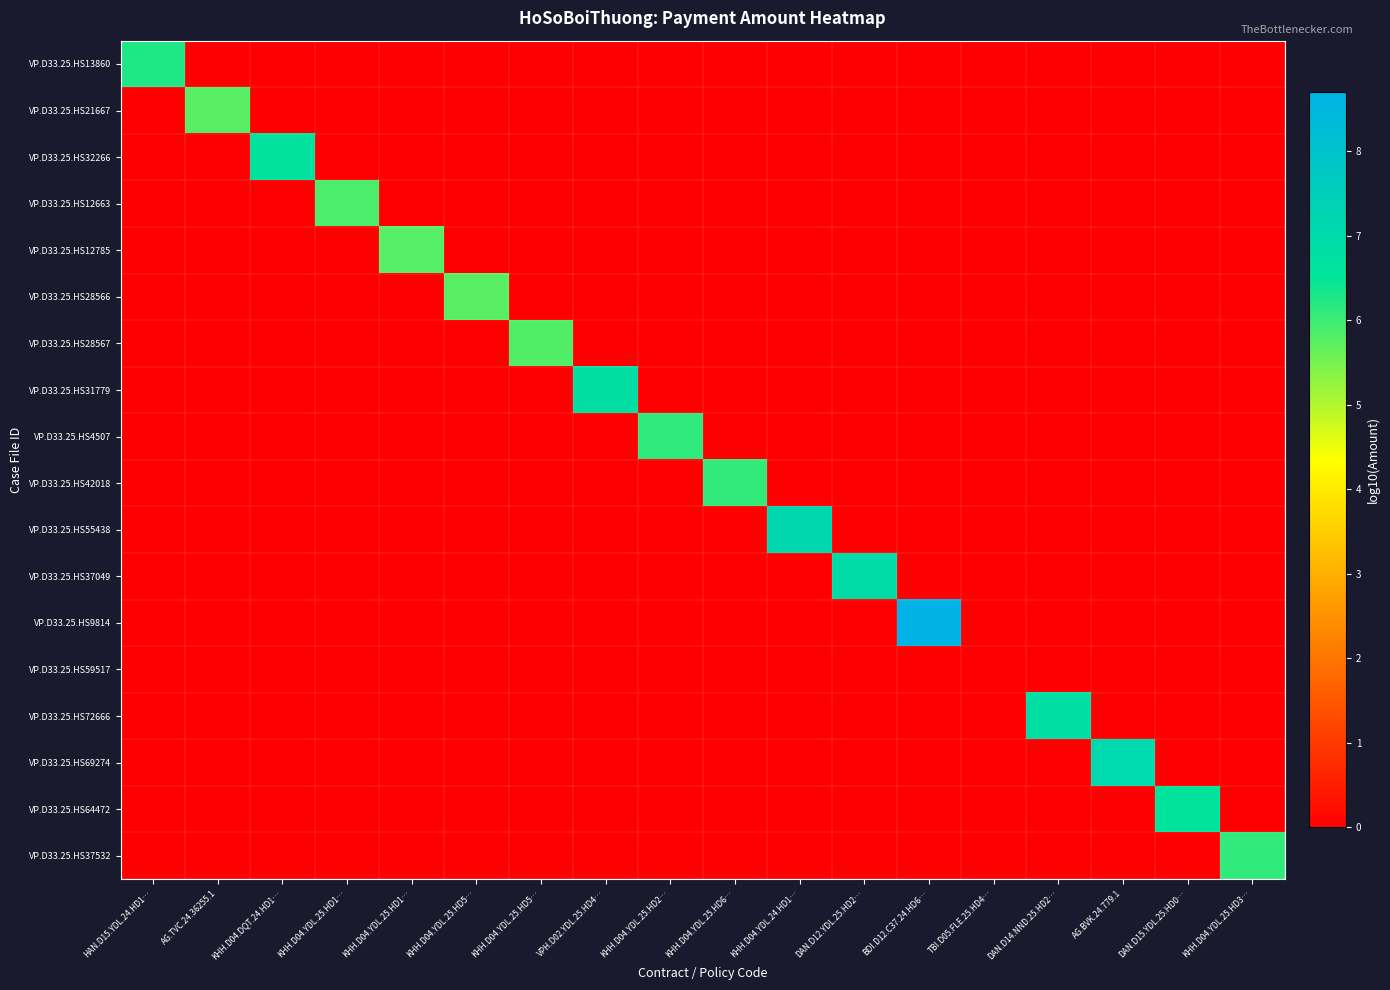

Which series changed the most between KHH.D04.YDL.25.HD1… and KHH.D04.YDL.25.HD5…?

VP.D33.25.HS12785